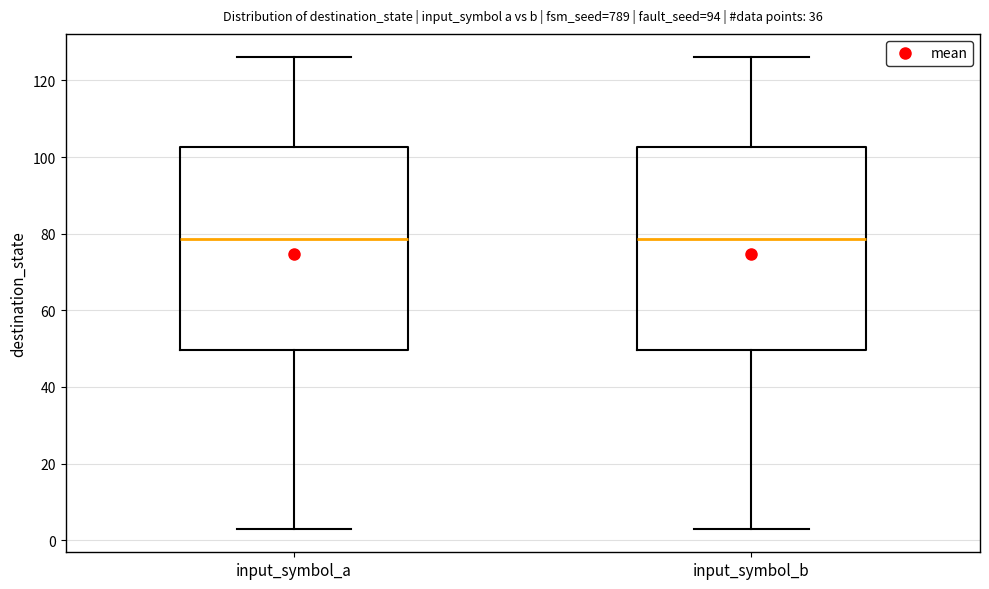

Where does the upper whisker of the box for input_symbol_b end on the y-axis? The values are not printed on the chart, so give them approximately, as read against the axis.

126